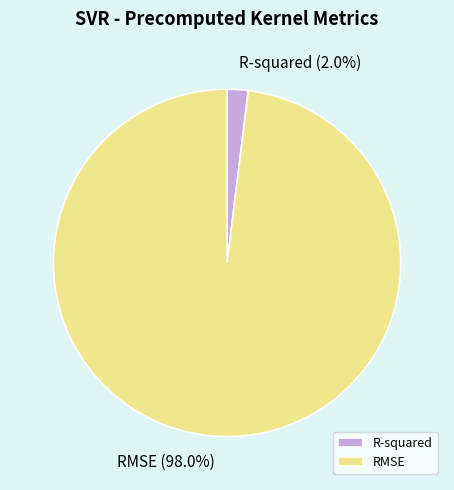

Count the number of slices in the pie.

2